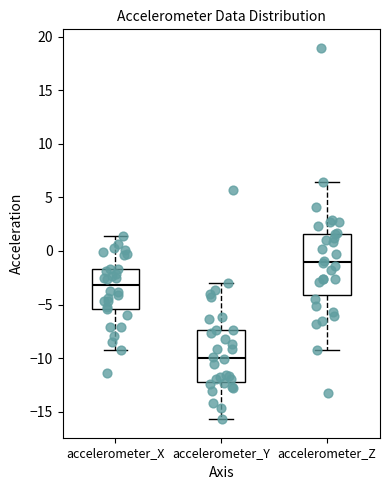

Comparing the boxes themselves (not the whiskers), which one is the tallest?

accelerometer_Z